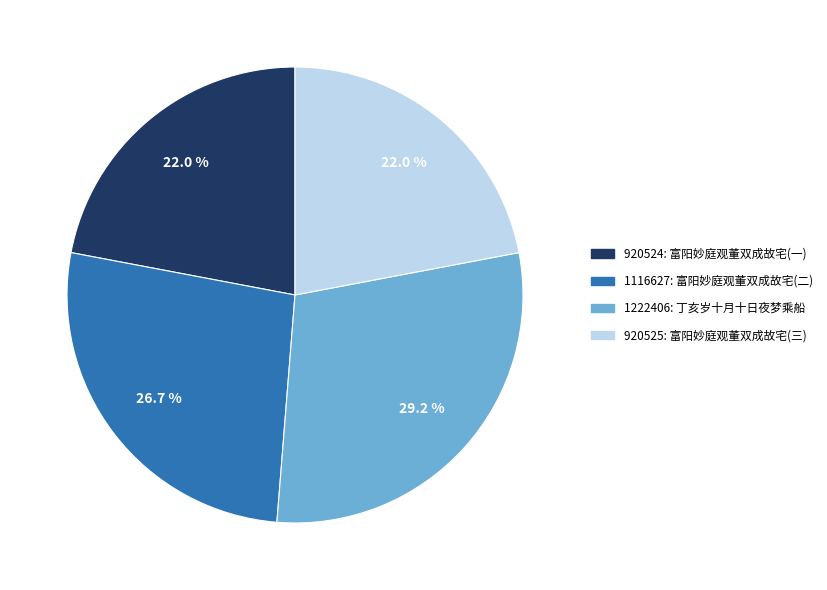

Is 1222406 the majority of the pie?

No